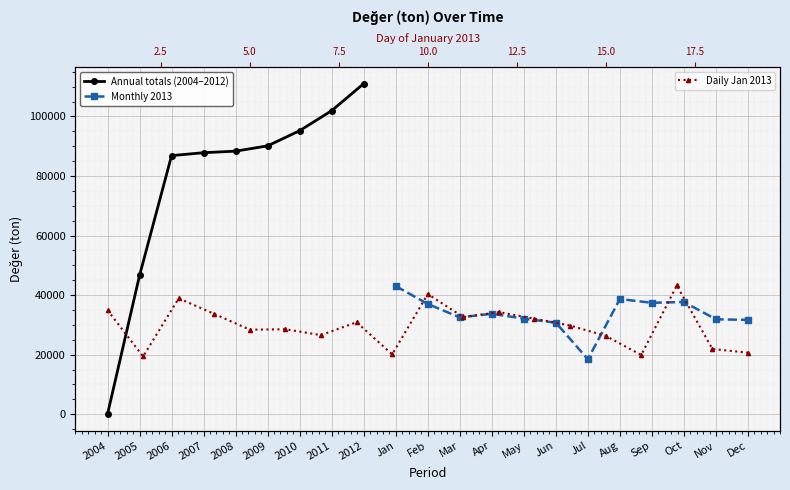

Rank the categories by value from highest to lowest.

2012, 2011, 2010, 2009, 2008, 2007, 2006, 2005, 2004